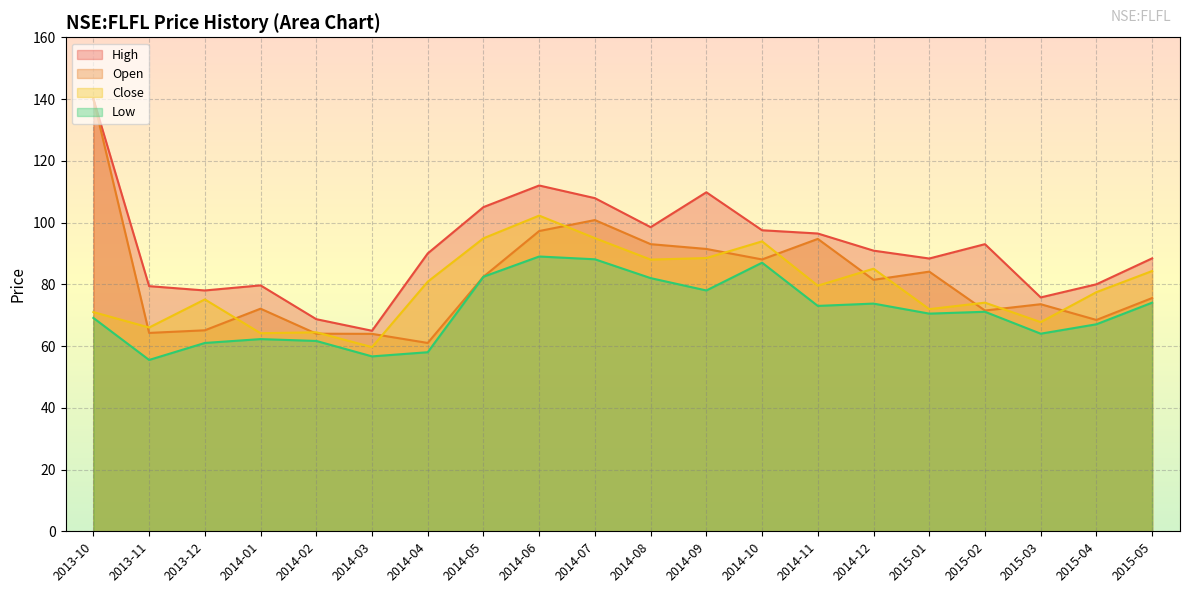

Reading left to right, what are all the values shown in this chart?

open: 2013-10=140.0	2013-11=64.2	2013-12=65.1	2014-01=72.1	2014-02=64.0	2014-03=64.0	2014-04=61.0	2014-05=82.4	2014-06=97.2	2014-07=100.8	2014-08=93.0	2014-09=91.4	2014-10=88.1	2014-11=94.7	2014-12=81.4	2015-01=84.1	2015-02=71.5	2015-03=73.6	2015-04=68.4	2015-05=75.6
high: 2013-10=140.0	2013-11=79.4	2013-12=78.0	2014-01=79.7	2014-02=68.7	2014-03=64.9	2014-04=90.0	2014-05=105.0	2014-06=112.0	2014-07=107.9	2014-08=98.5	2014-09=109.8	2014-10=97.5	2014-11=96.4	2014-12=90.9	2015-01=88.3	2015-02=93.0	2015-03=75.8	2015-04=80.0	2015-05=88.4
low: 2013-10=69.1	2013-11=55.5	2013-12=61.0	2014-01=62.2	2014-02=61.7	2014-03=56.7	2014-04=58.0	2014-05=82.4	2014-06=89.0	2014-07=88.1	2014-08=82.0	2014-09=78.0	2014-10=87.0	2014-11=73.0	2014-12=73.8	2015-01=70.5	2015-02=71.1	2015-03=64.0	2015-04=67.1	2015-05=74.1
close: 2013-10=71.0	2013-11=66.0	2013-12=75.1	2014-01=64.2	2014-02=64.4	2014-03=59.7	2014-04=80.8	2014-05=94.9	2014-06=102.2	2014-07=94.9	2014-08=88.0	2014-09=88.5	2014-10=93.9	2014-11=79.6	2014-12=85.1	2015-01=71.9	2015-02=74.1	2015-03=67.8	2015-04=77.4	2015-05=84.3